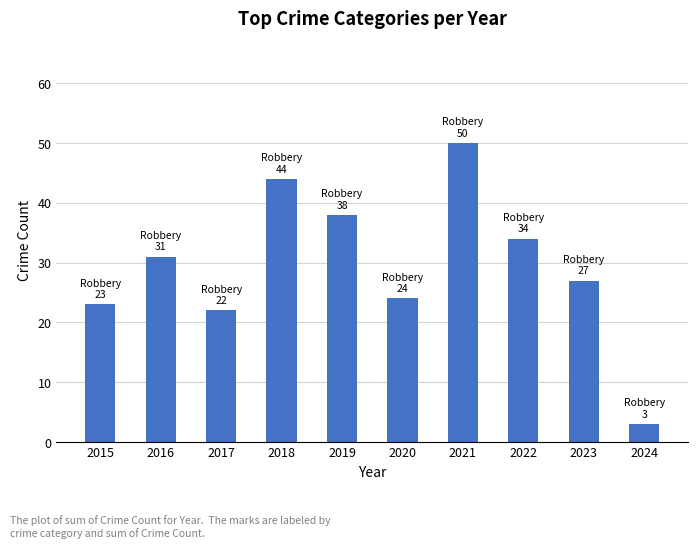

How many distinct data groups are displayed?

1